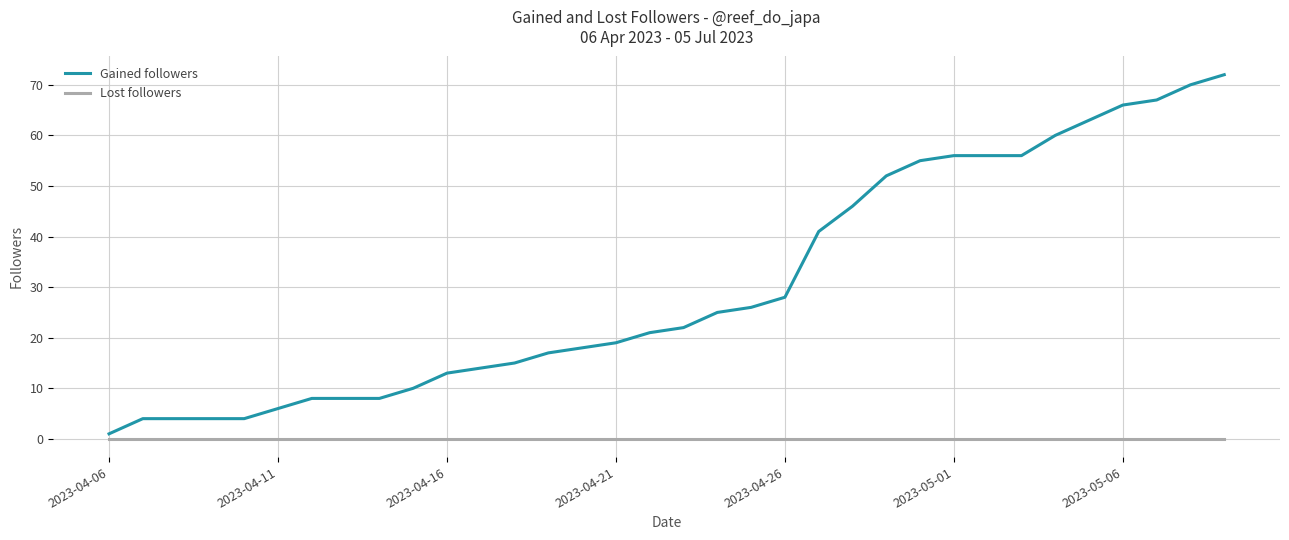

Which series has the widest spread of values?

Gained followers